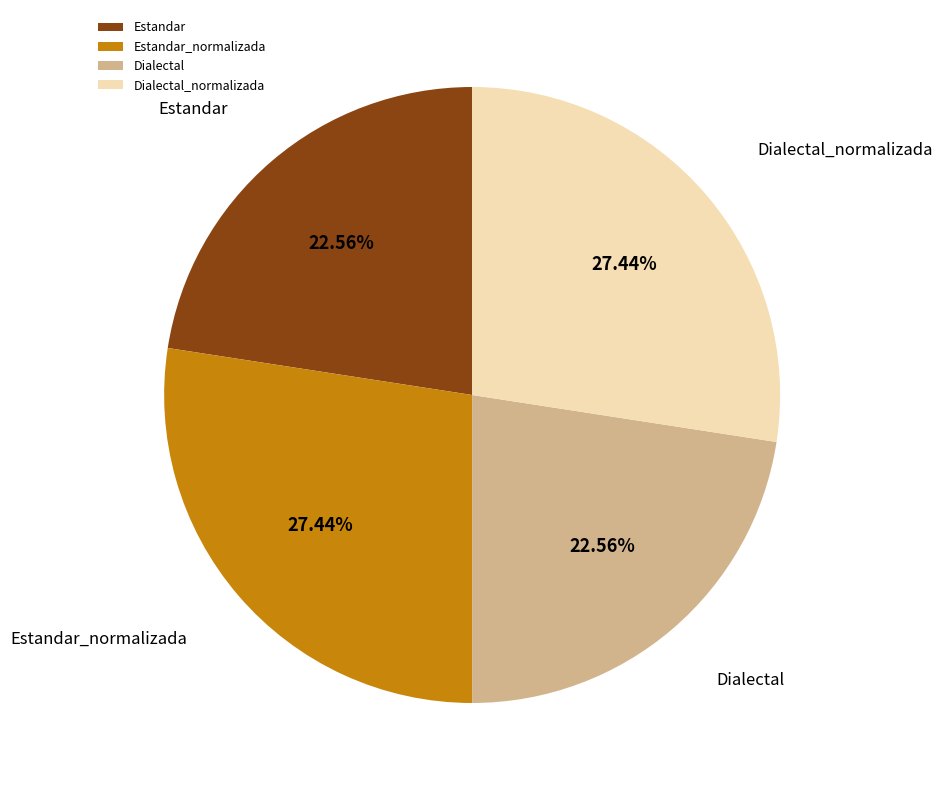

How many segments does this pie chart have?

4